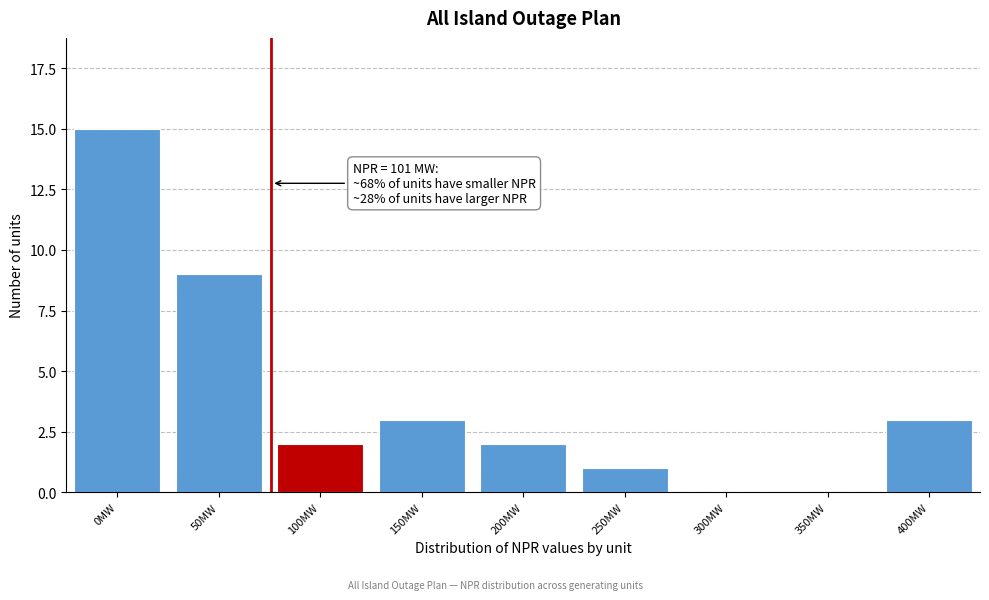

Reading right to left, extract all data points from this chart.

400MW=3	350MW=0	300MW=0	250MW=1	200MW=2	150MW=3	100MW=2	50MW=9	0MW=15